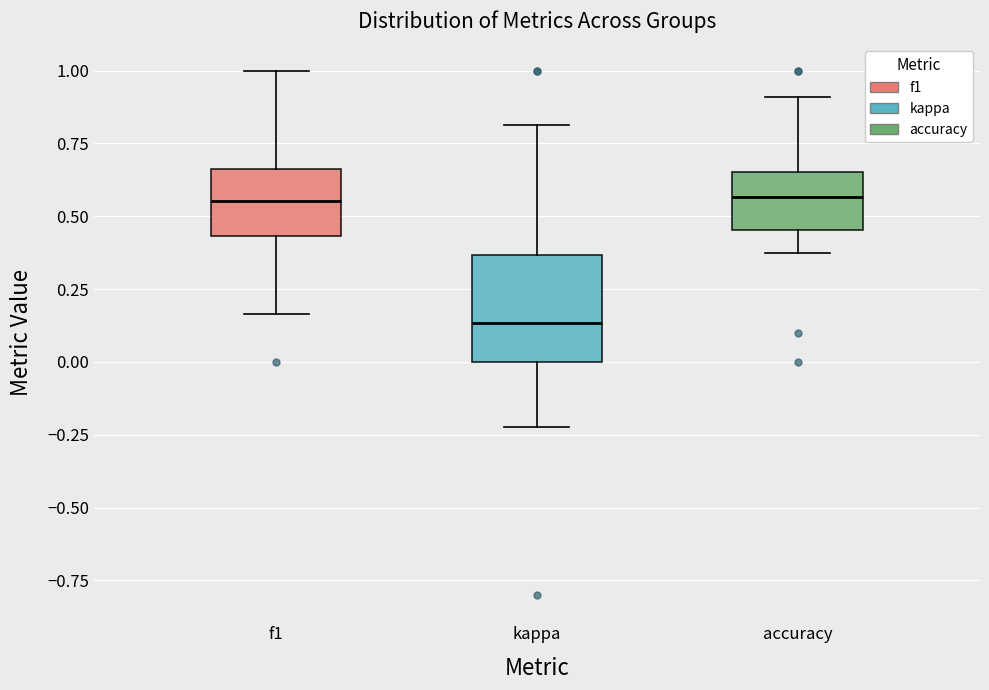

Reading left to right, read every box against the y-axis: the position of its median line, the range the box covers, and the ends of its whiskers. The values are not printed on the chart, so give them approximately, as read against the axis.

f1: median 0.55, box 0.45 to 0.65, whiskers 0.15 to 1.00
kappa: median 0.15, box 0.00 to 0.35, whiskers -0.20 to 0.80
accuracy: median 0.55, box 0.45 to 0.65, whiskers 0.40 to 0.90